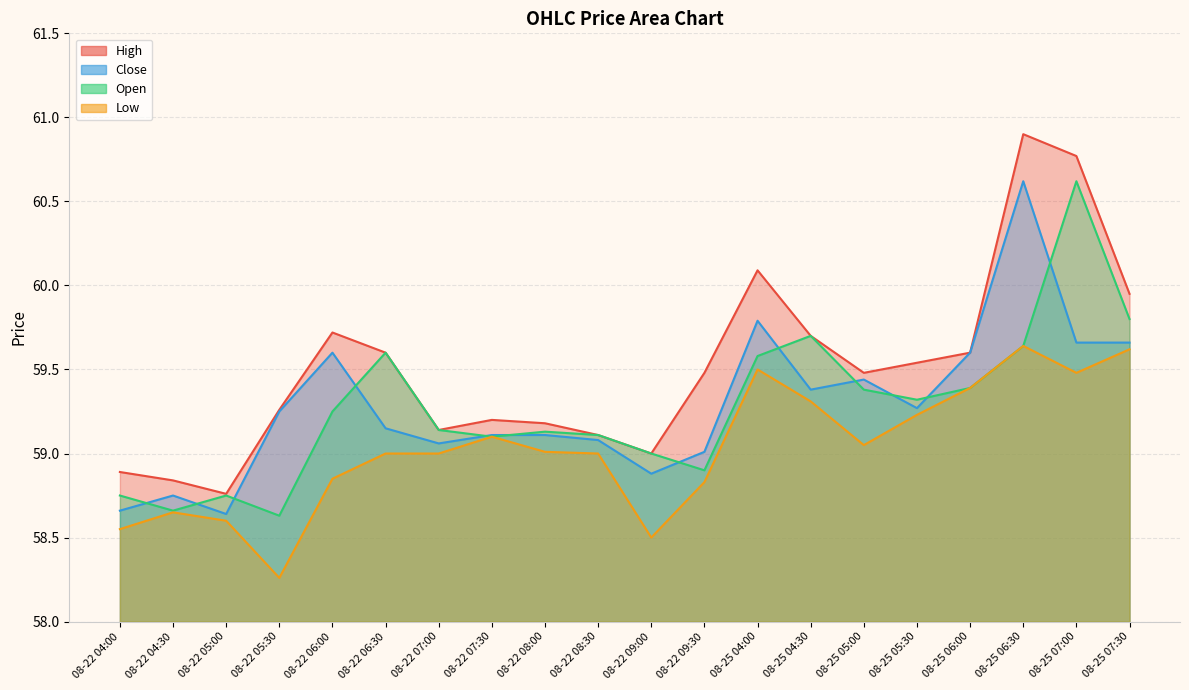

At how many categories does at least one series exceed 59?

16